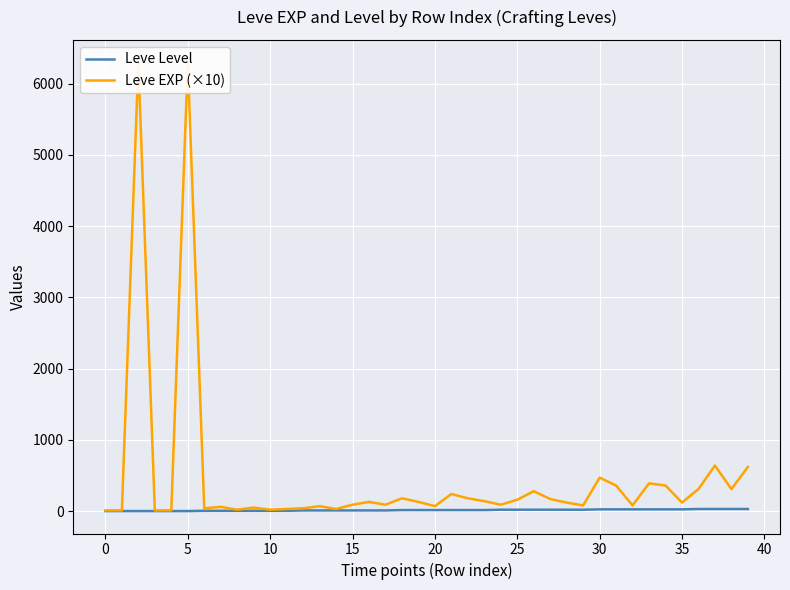

What is the sum of all Leve Level values?

576